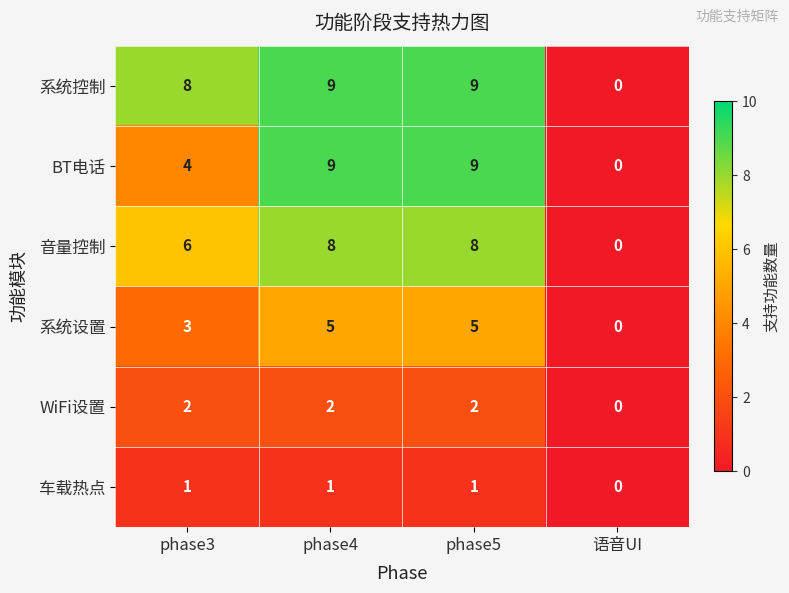

The value of WiFi设置 at phase5 is 2. True or false?

True